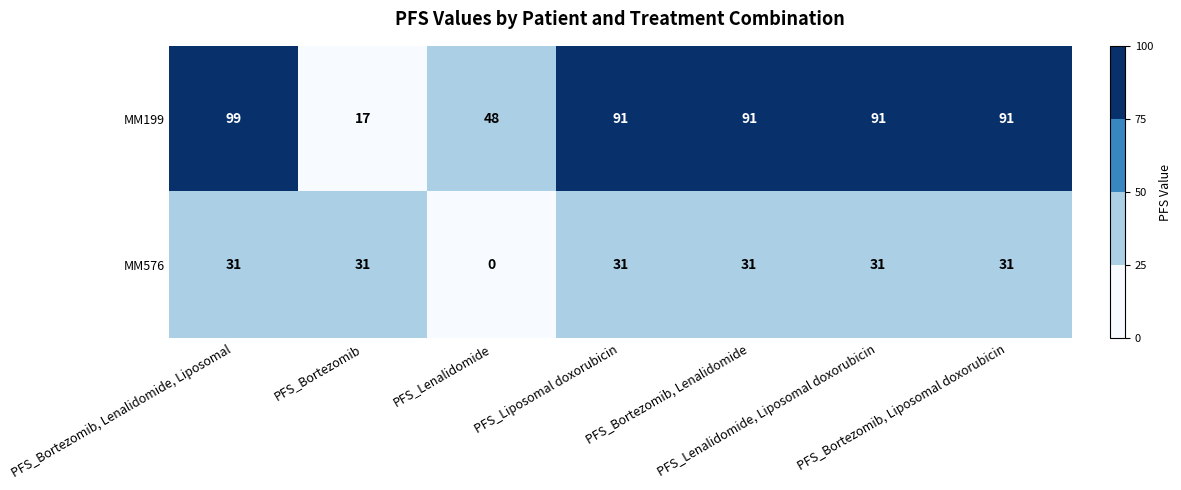

What is the sum of all MM199 values?

528